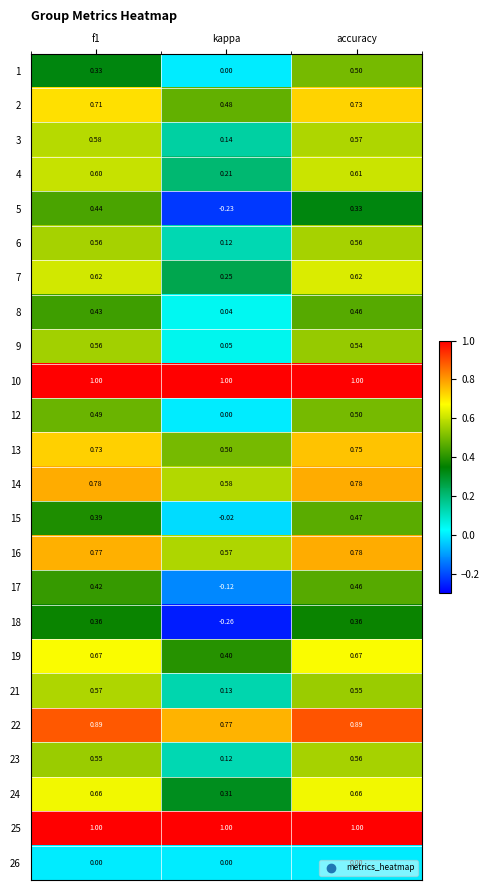

At which label is 3 closest to 0?

kappa